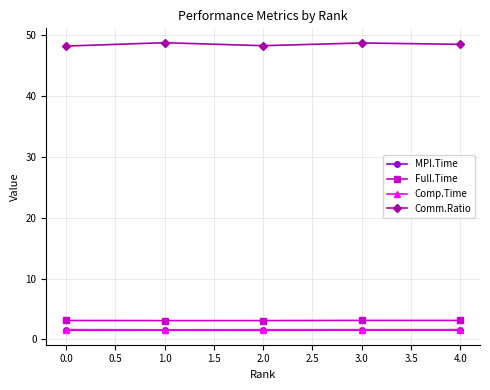

True or false: Full.Time and Comp.Time cross at least once.

False